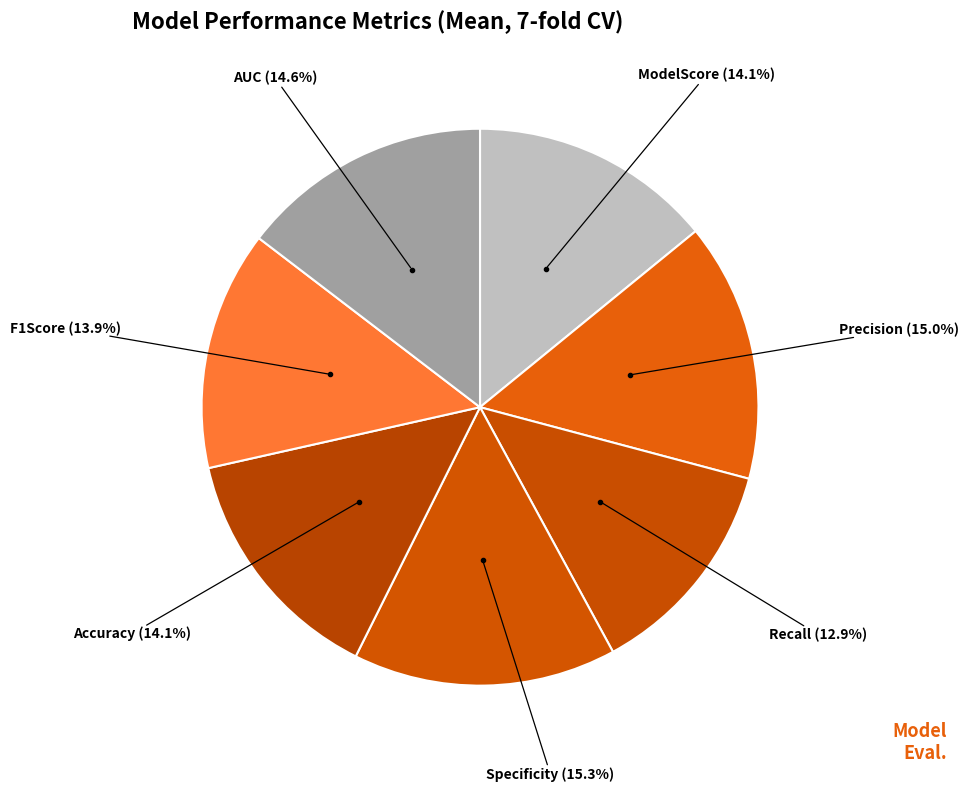

Which category has the smallest portion of the pie?

Recall